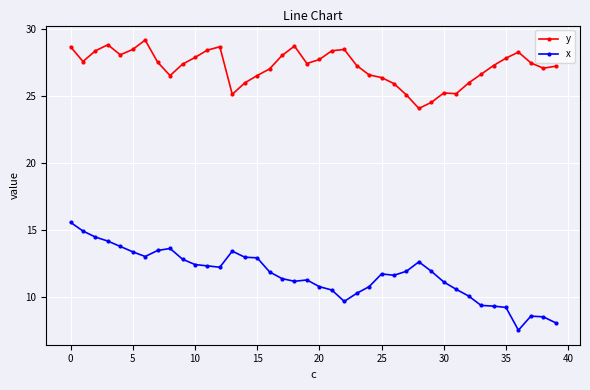

Which series has the widest spread of values?

x